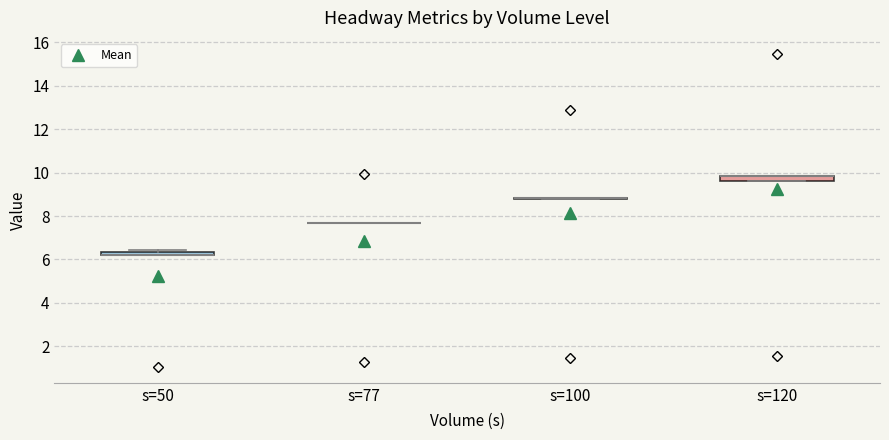

Where is the lower edge of the box for s=120 on the y-axis? The values are not printed on the chart, so give them approximately, as read against the axis.

9.6